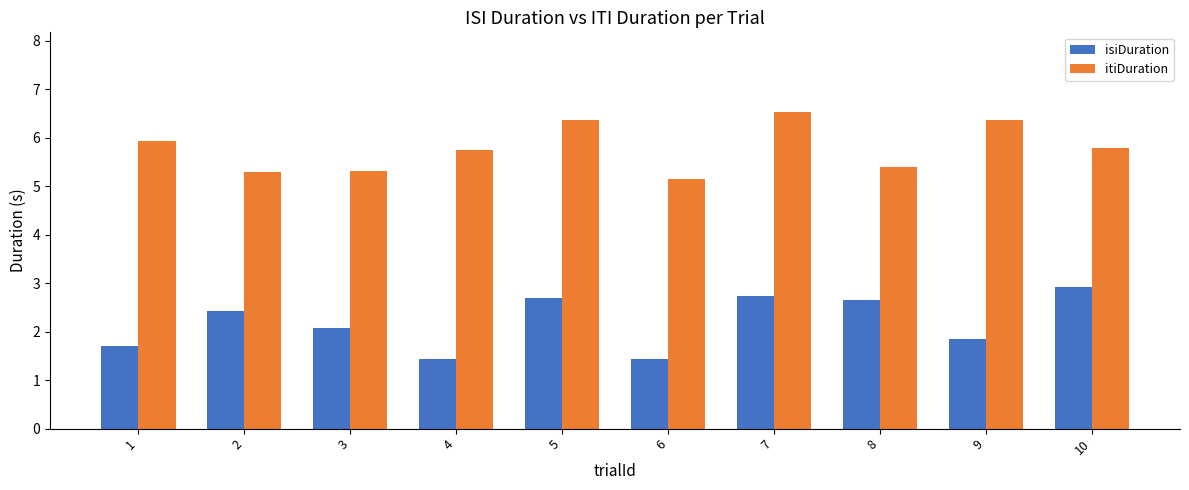

The isiDuration series shows 2.0 at 6. True or false?

False